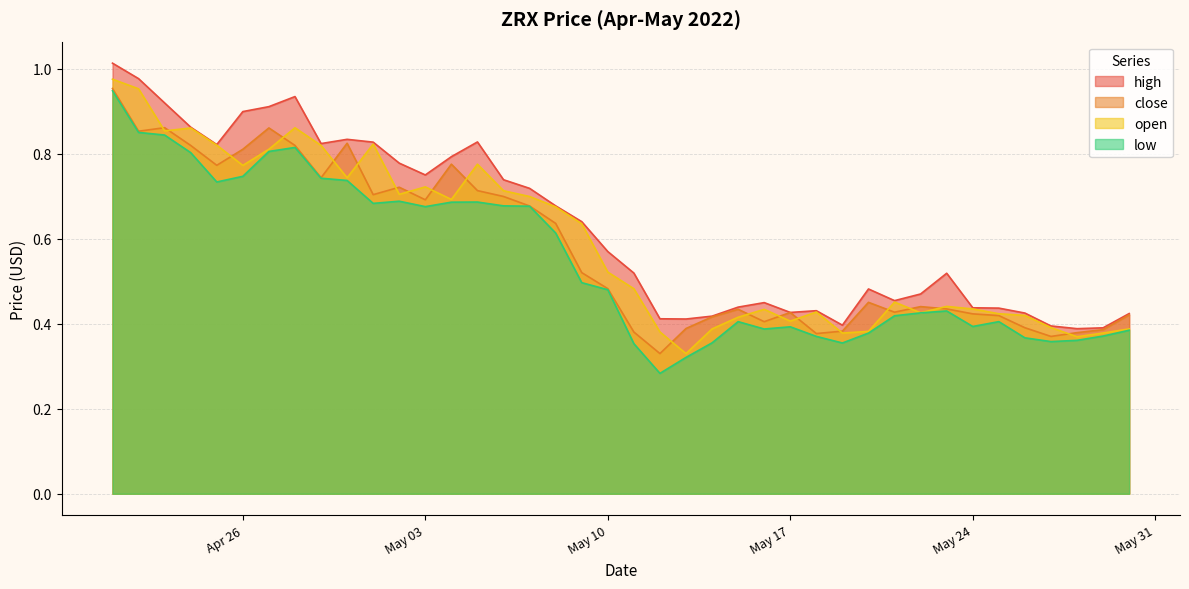

How many lines are shown in the chart?

4